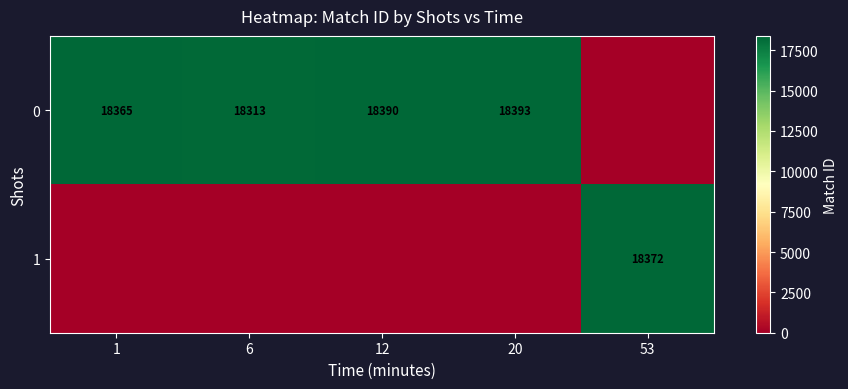

What is the difference between the 0 values at 12 and 1?

25